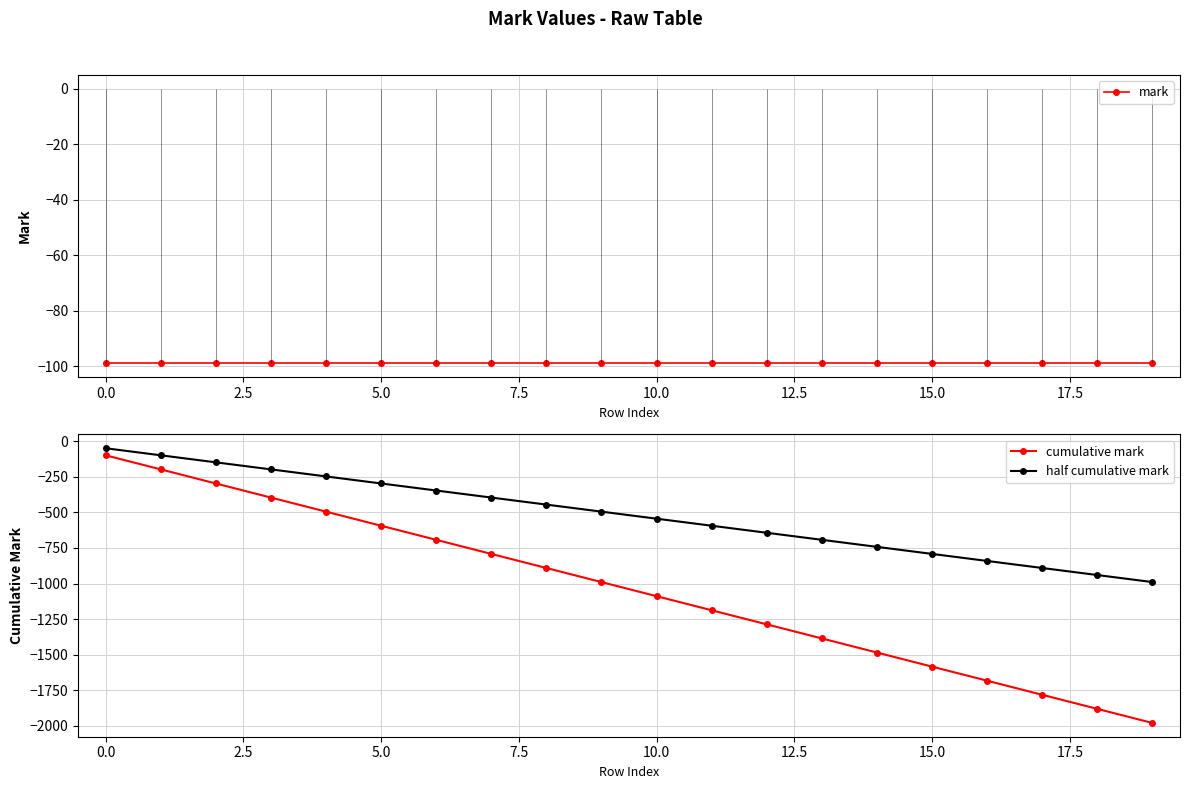

What is the minimum value for half cumulative mark?

-990.0